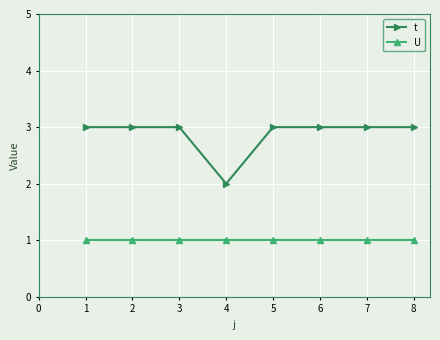

Reading left to right, extract all data points from this chart.

t: 1=3	2=3	3=3	4=2	5=3	6=3	7=3	8=3
U: 1=1	2=1	3=1	4=1	5=1	6=1	7=1	8=1